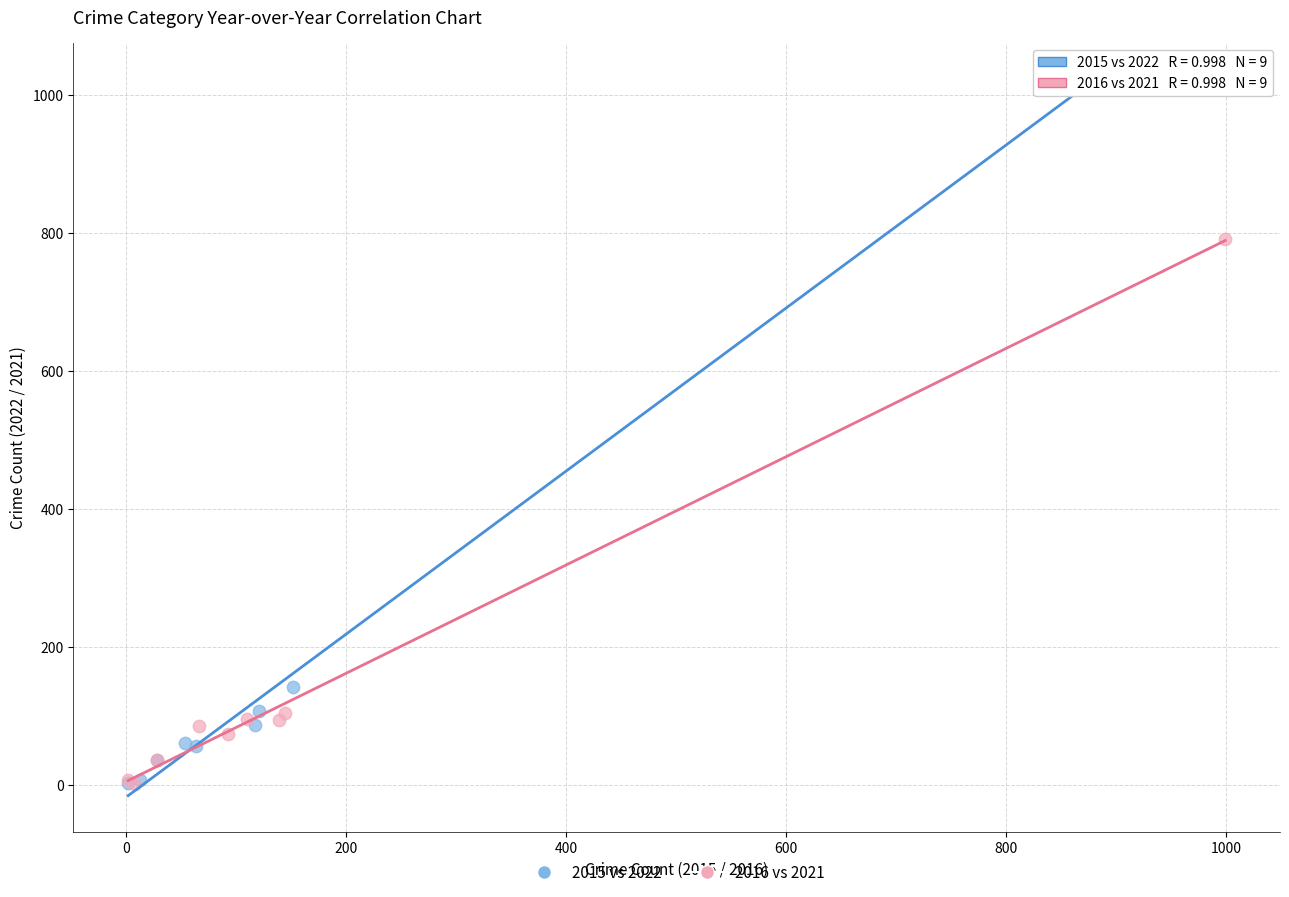

Which series reaches the maximum Y coordinate?

2015 vs 2022